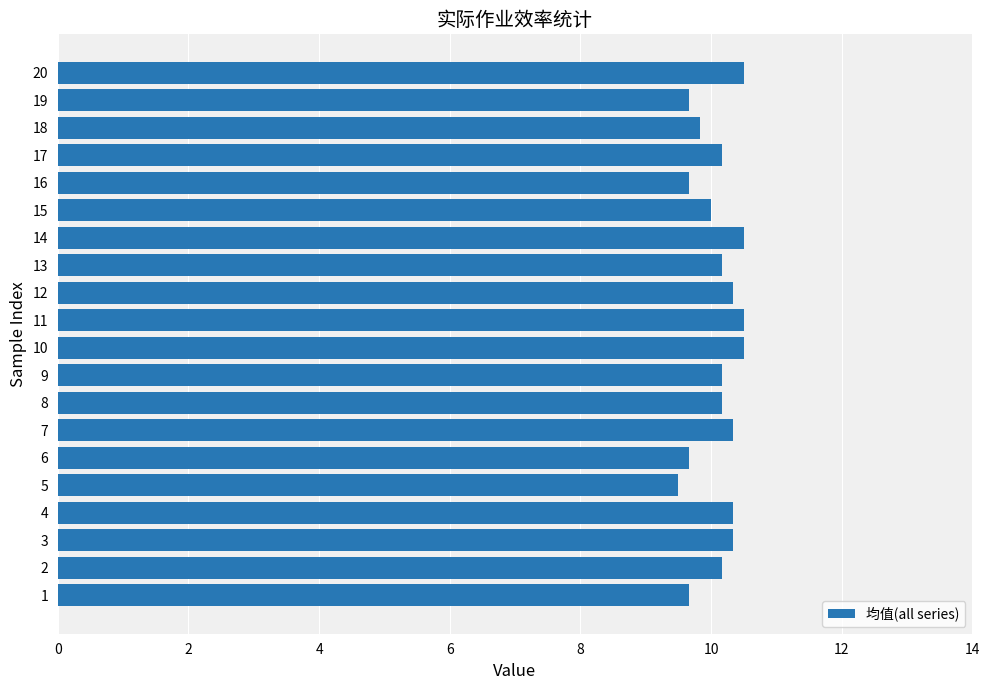

Which category has the lowest value across all series?

5